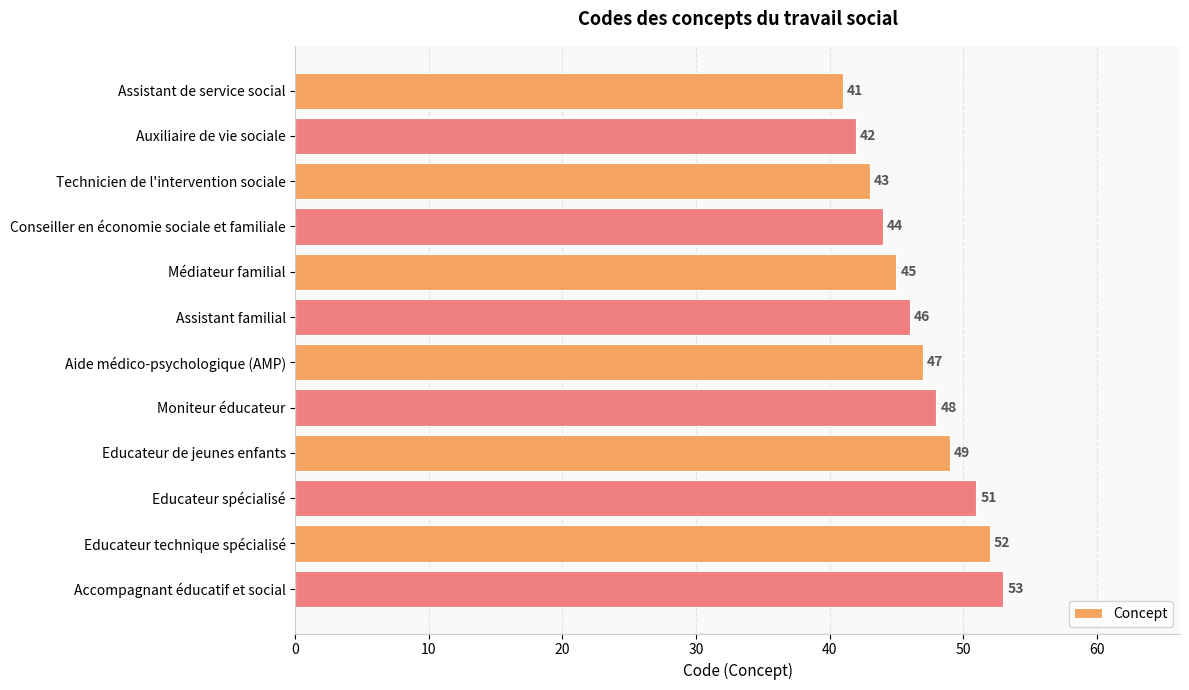

Does the chart contain any negative values?

No